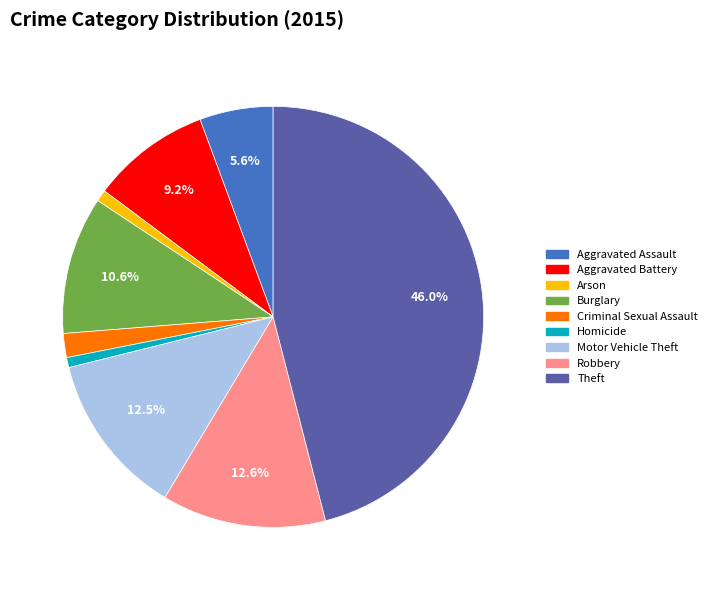

How much of the chart is everything except Burglary?

89.4%